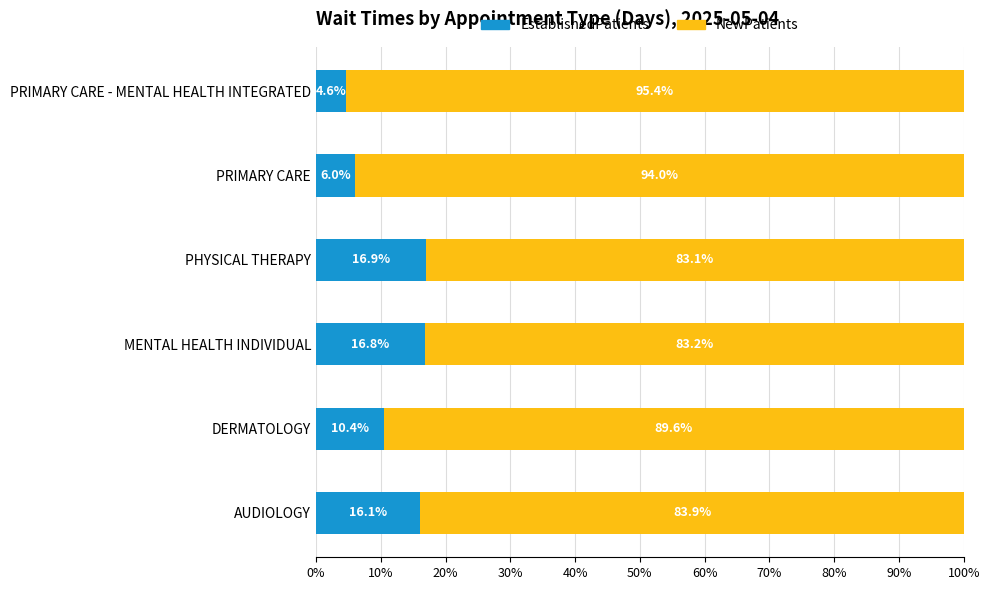

What is the minimum value for EstablishedPatients?

4.6